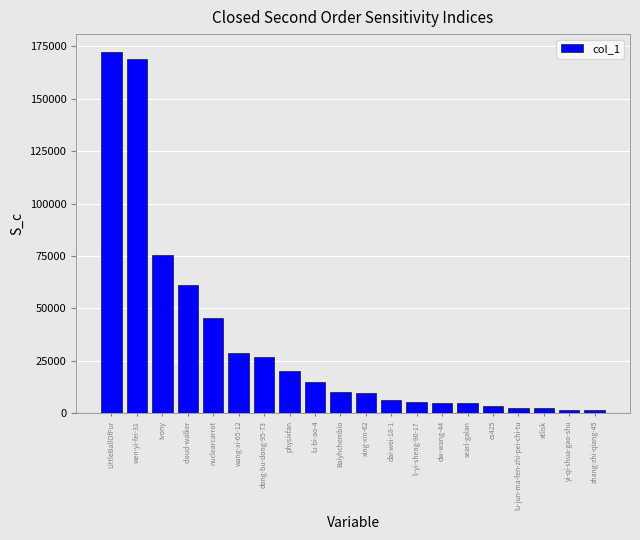

What position from the right is Baiyhchembio?

11